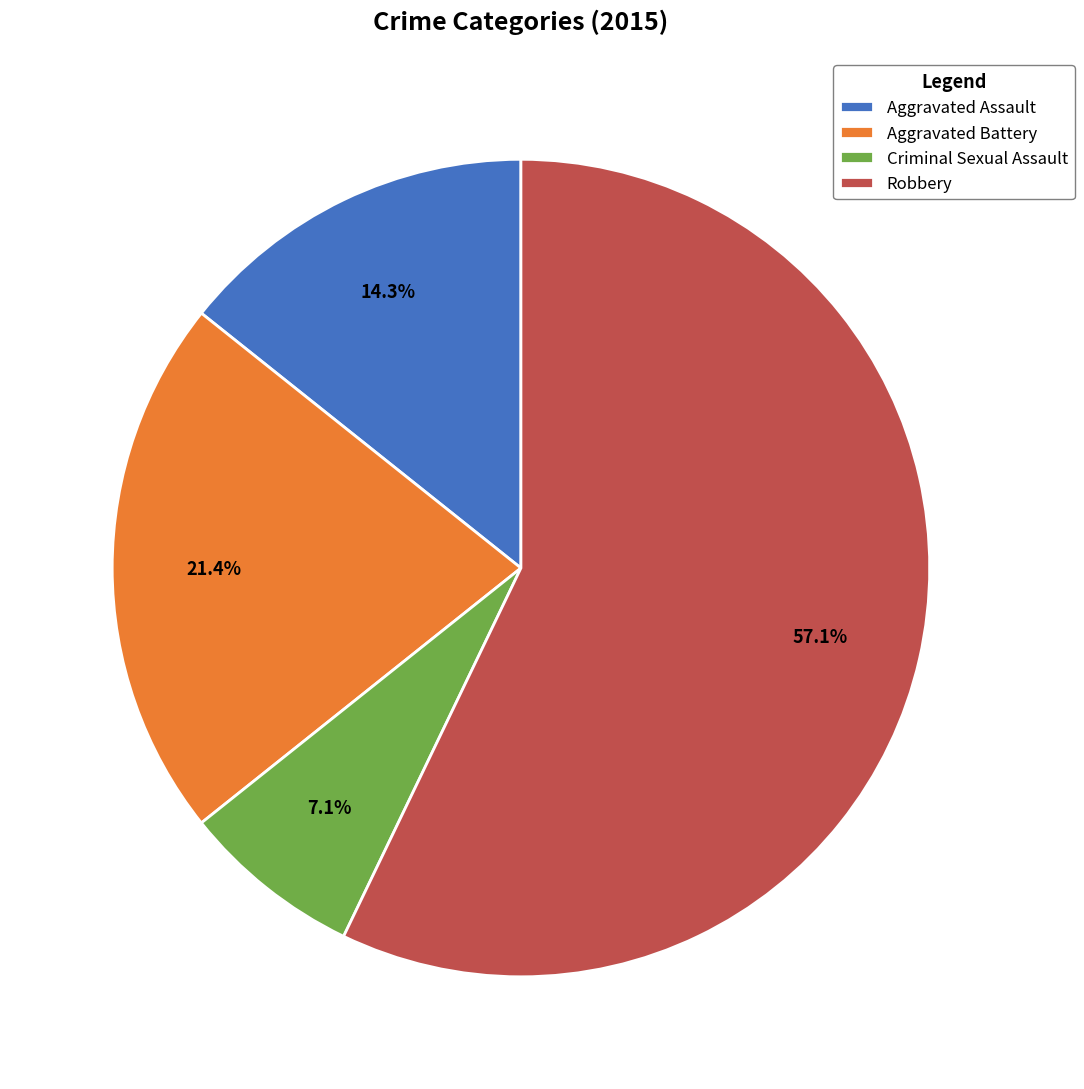

True or false: Criminal Sexual Assault accounts for 7% of the total.

True